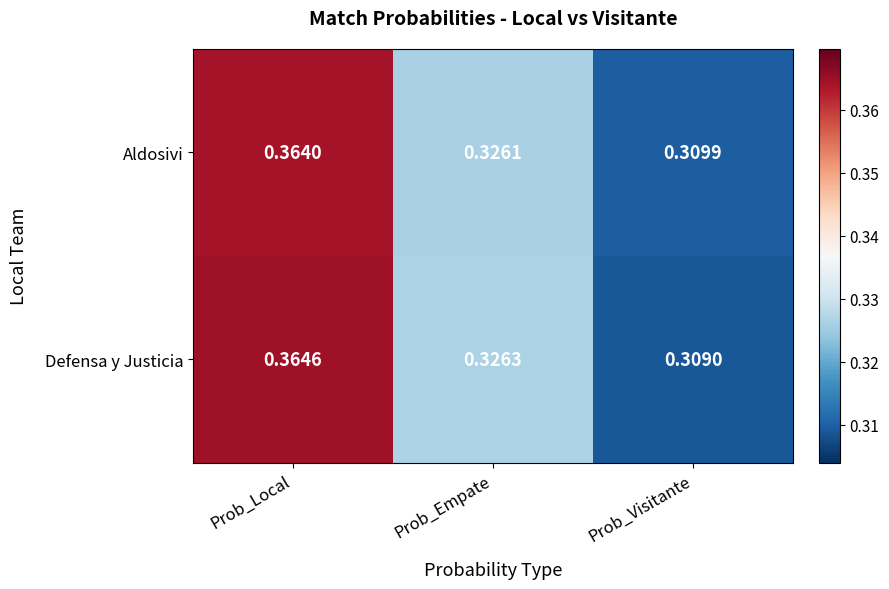

Which series has the widest spread of values?

Defensa y Justicia